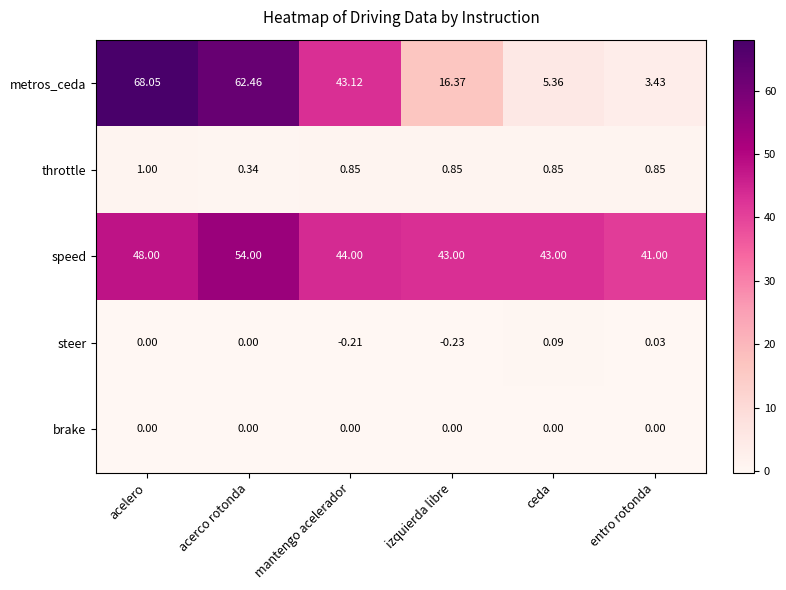

List the series in order of their peak value, highest first.

metros_ceda, speed, throttle, steer, brake